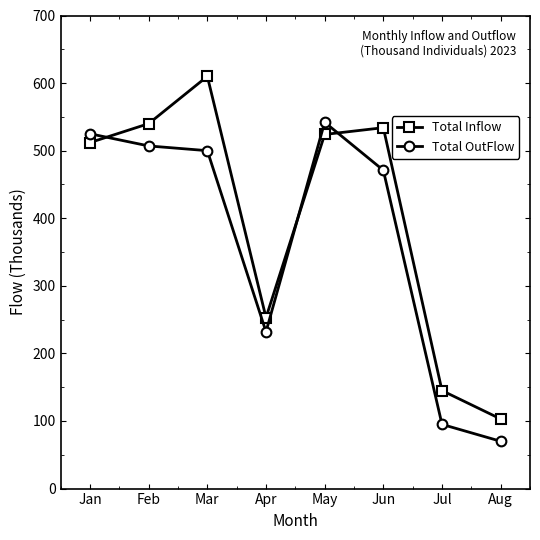

Reading right to left, extract all data points from this chart.

Total Inflow: Aug=103	Jul=145	Jun=534	May=524	Apr=253	Mar=610	Feb=540	Jan=512
Total OutFlow: Aug=70	Jul=95	Jun=471	May=542	Apr=232	Mar=500	Feb=507	Jan=525